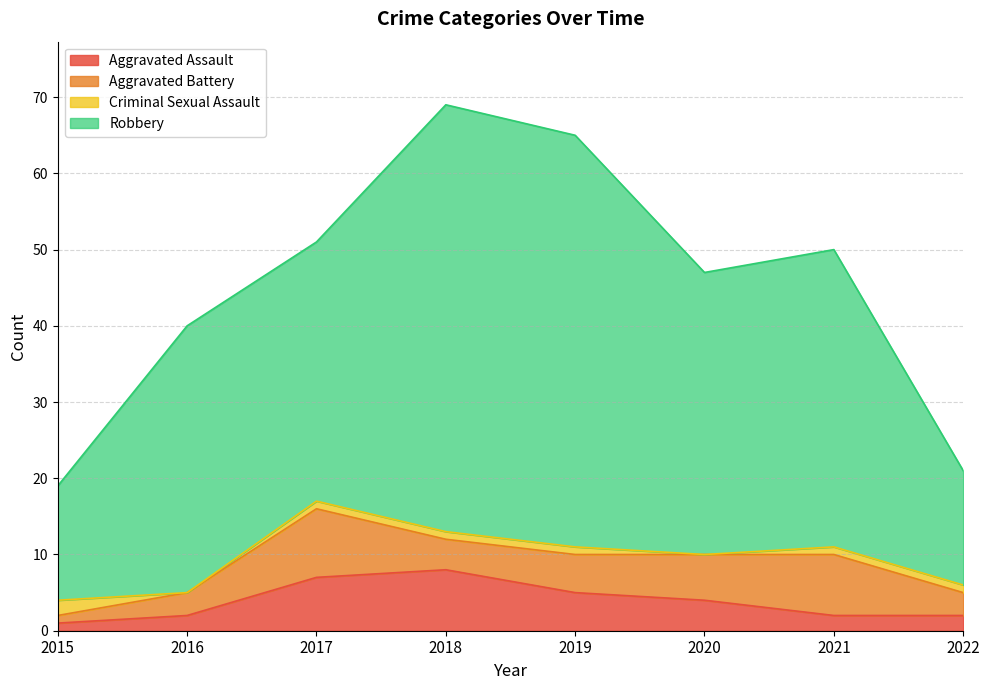

True or false: Aggravated Assault and Robbery intersect in this chart.

False